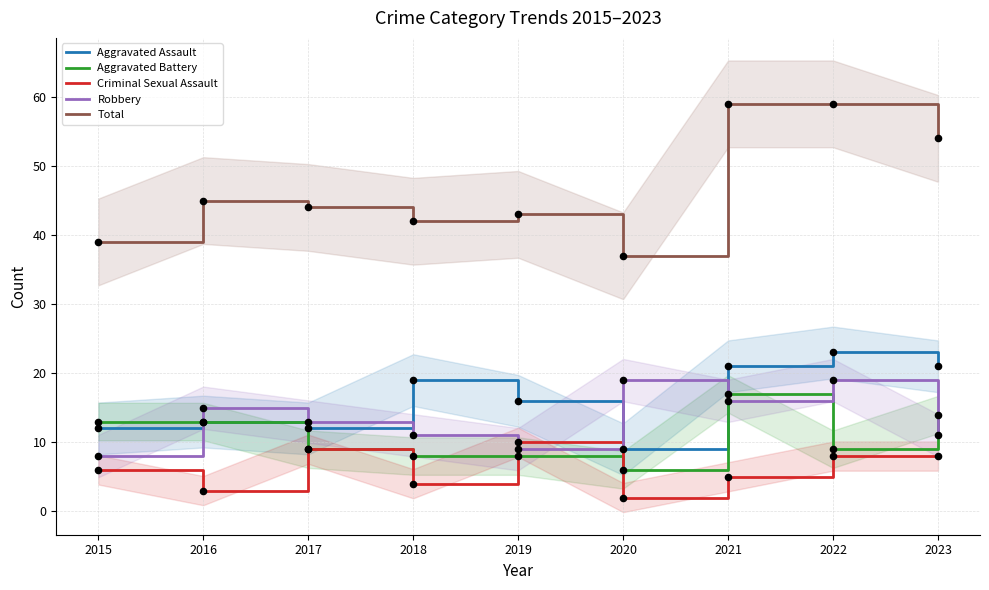

What are all the series names shown in the legend?

Aggravated Assault, Aggravated Battery, Criminal Sexual Assault, Robbery, Total